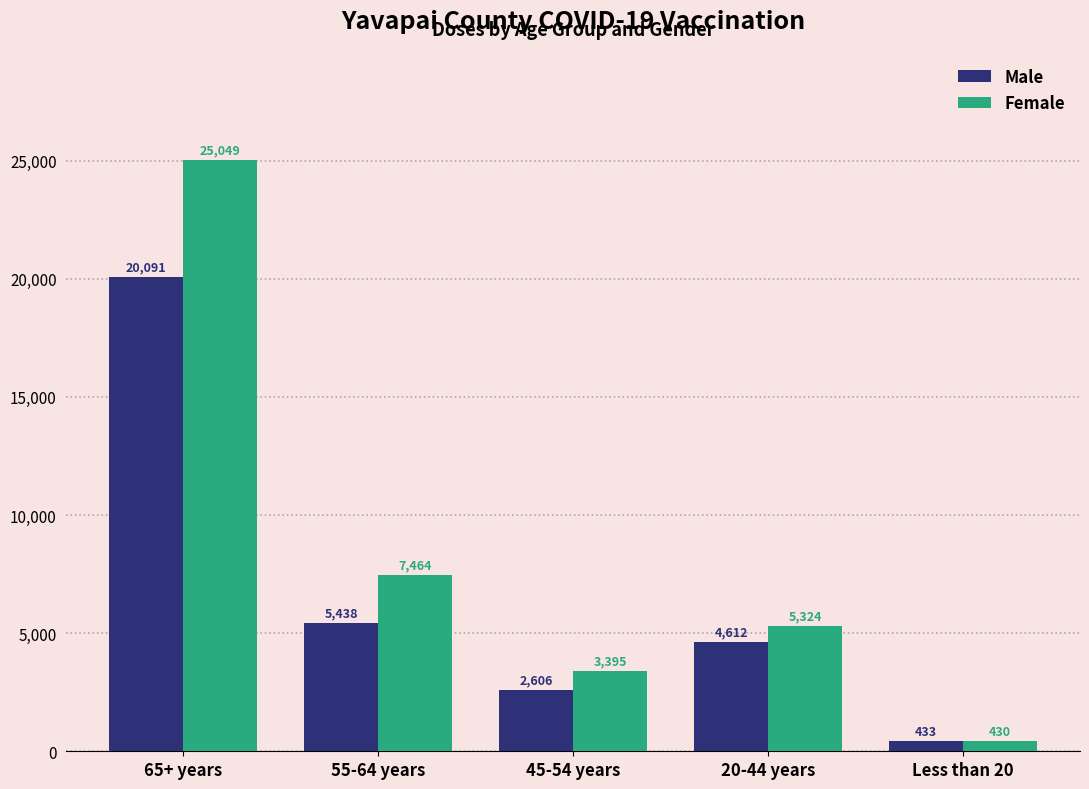

What is the total value across all series at 55-64 years?

12902